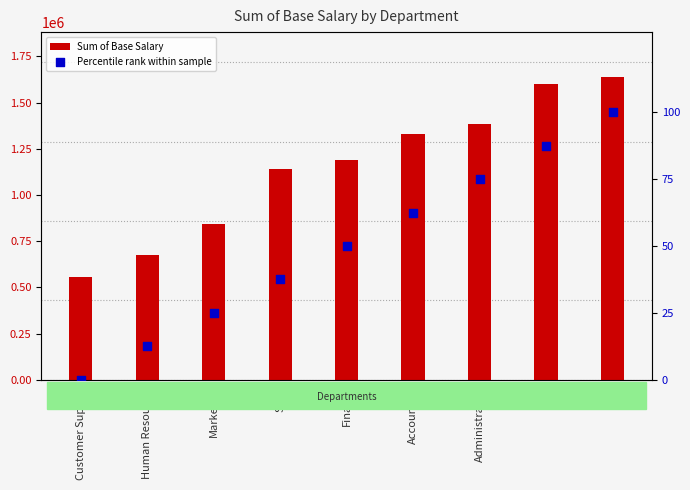

Which series reaches the minimum Y coordinate?

Percentile rank within sample